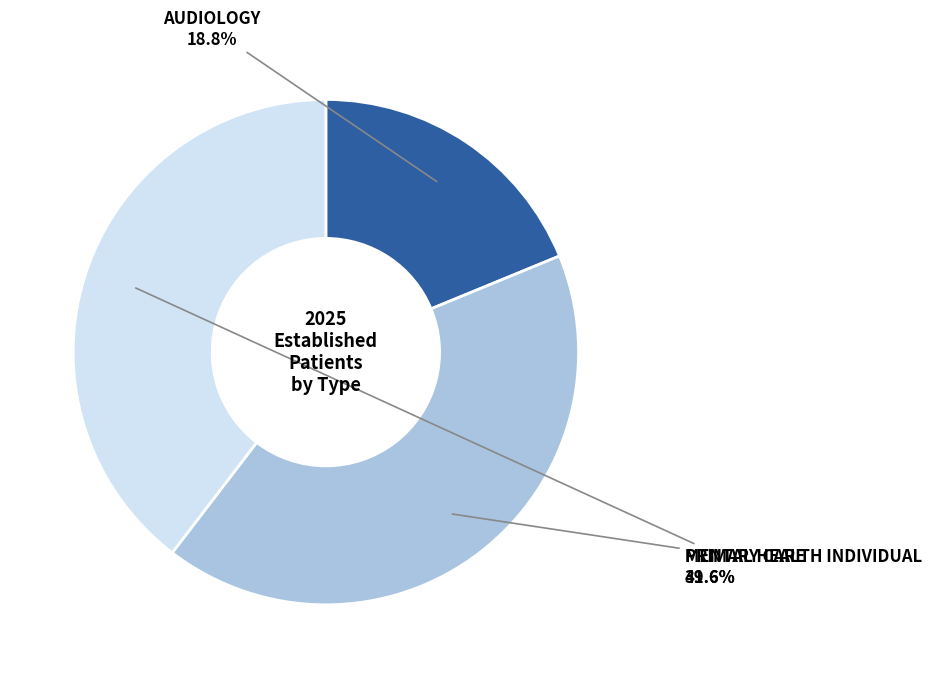

Is there a majority slice in this chart?

No